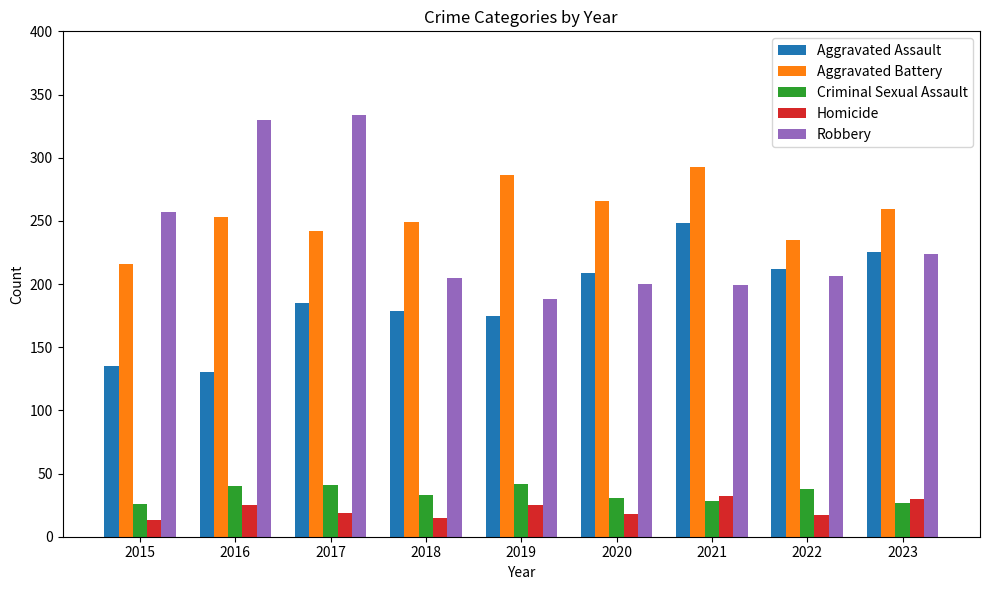

What is the difference between the Aggravated Battery values at 2022 and 2018?

14